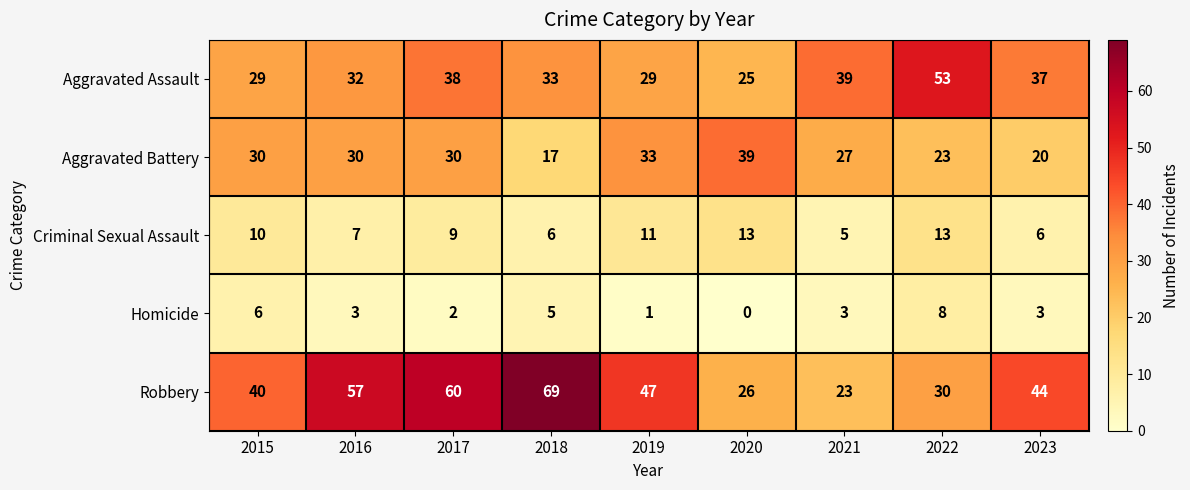

What is the spread (max minus min) of values at 2020?

39